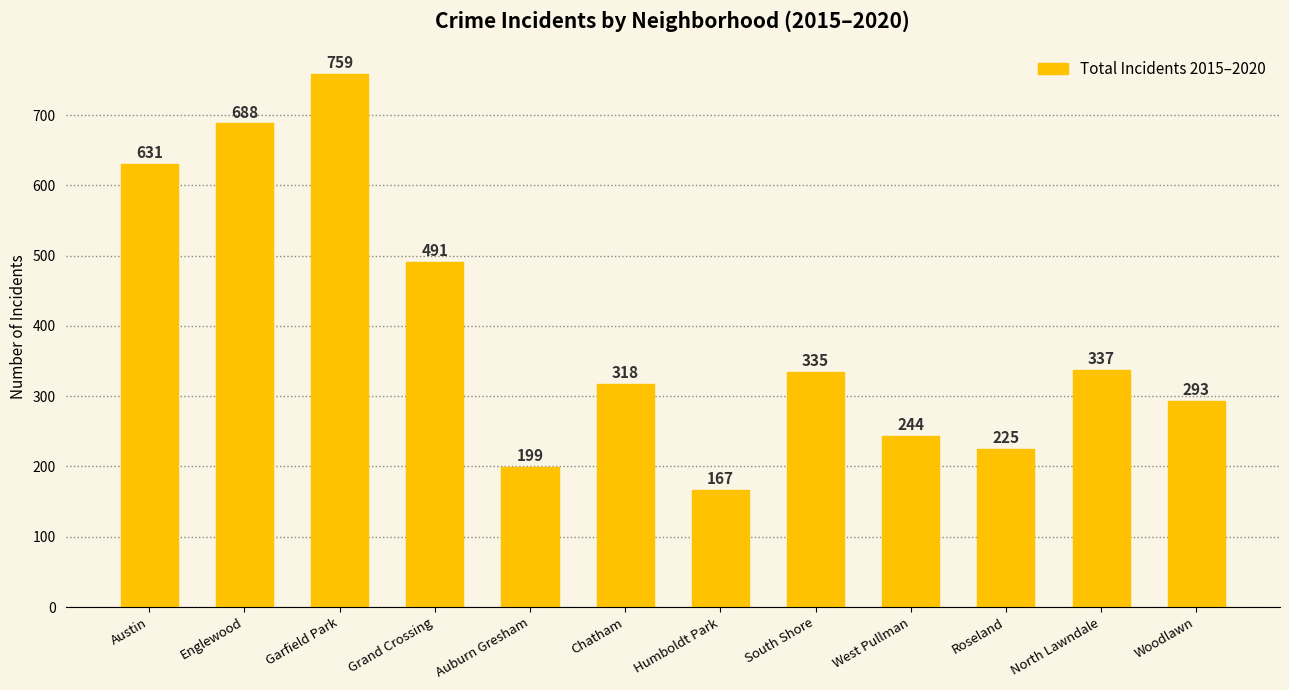

Reading left to right, what are all the values shown in this chart?

631	688	759	491	199	318	167	335	244	225	337	293